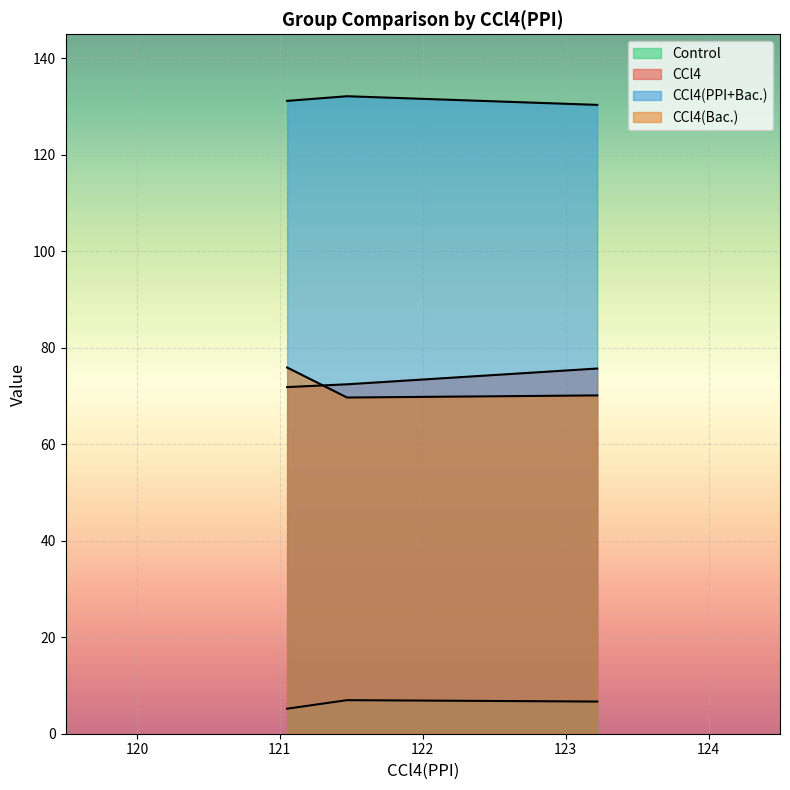

What is the difference between the maximum and minimum values in the Control series?

1.8